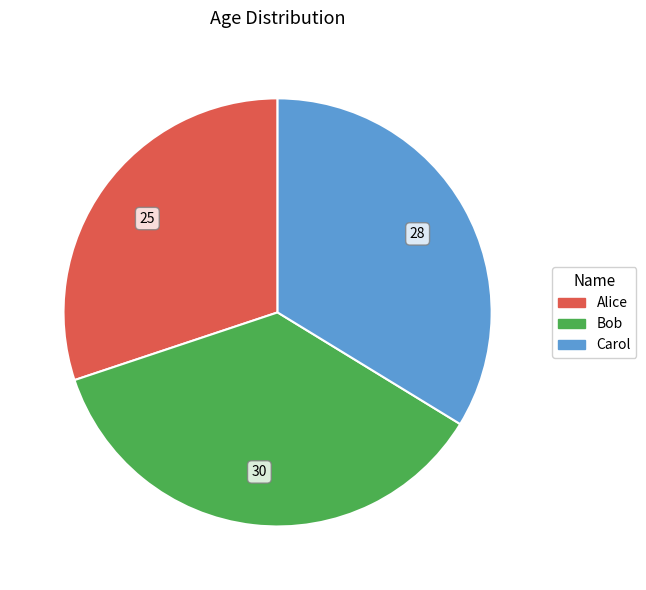

Rank the categories by value from lowest to highest.

Alice, Carol, Bob